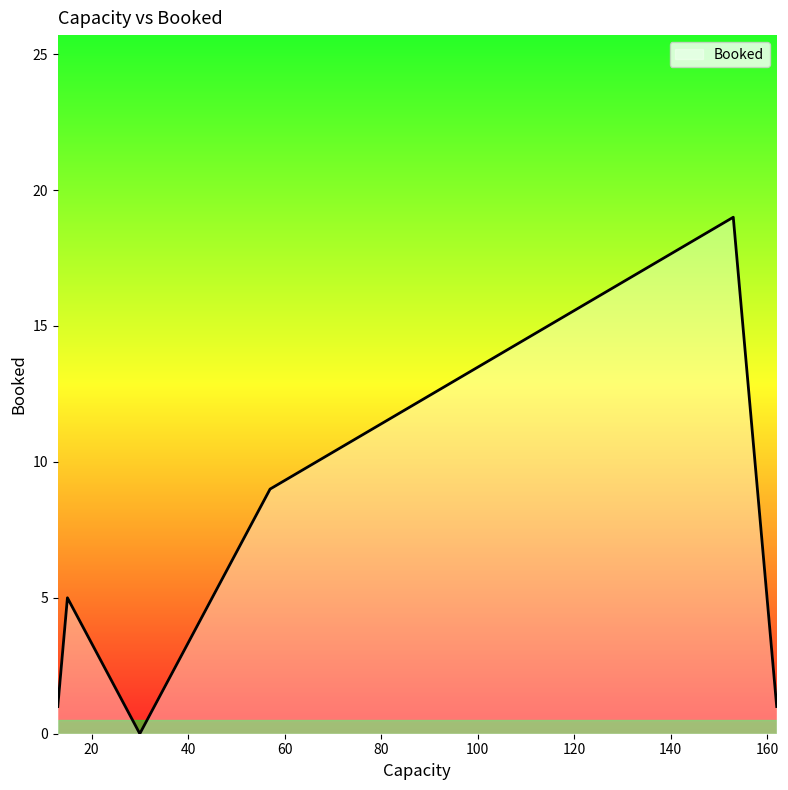

What is the average value?

6